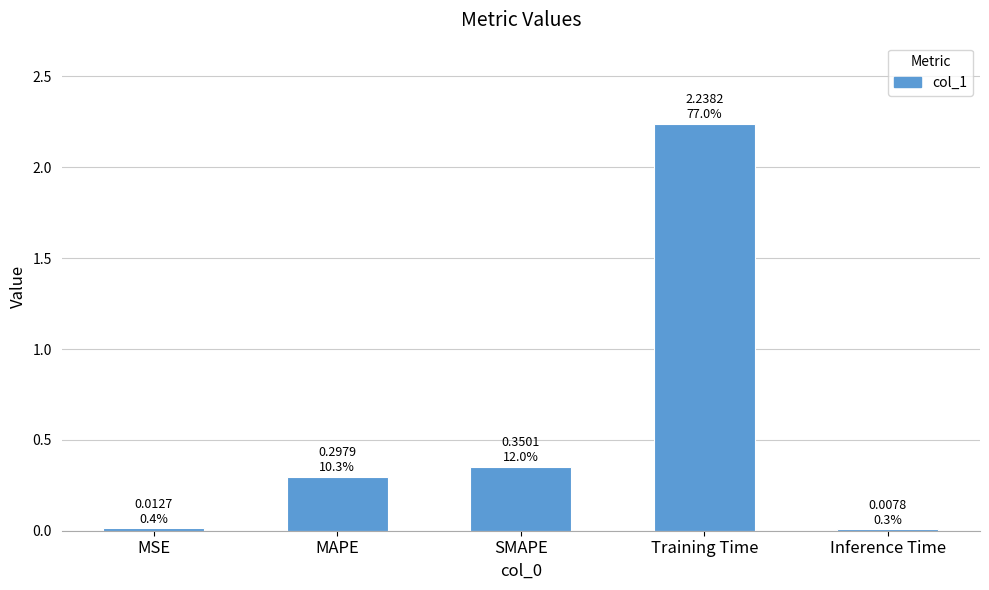

At which category does the chart reach its peak across all series?

Training Time